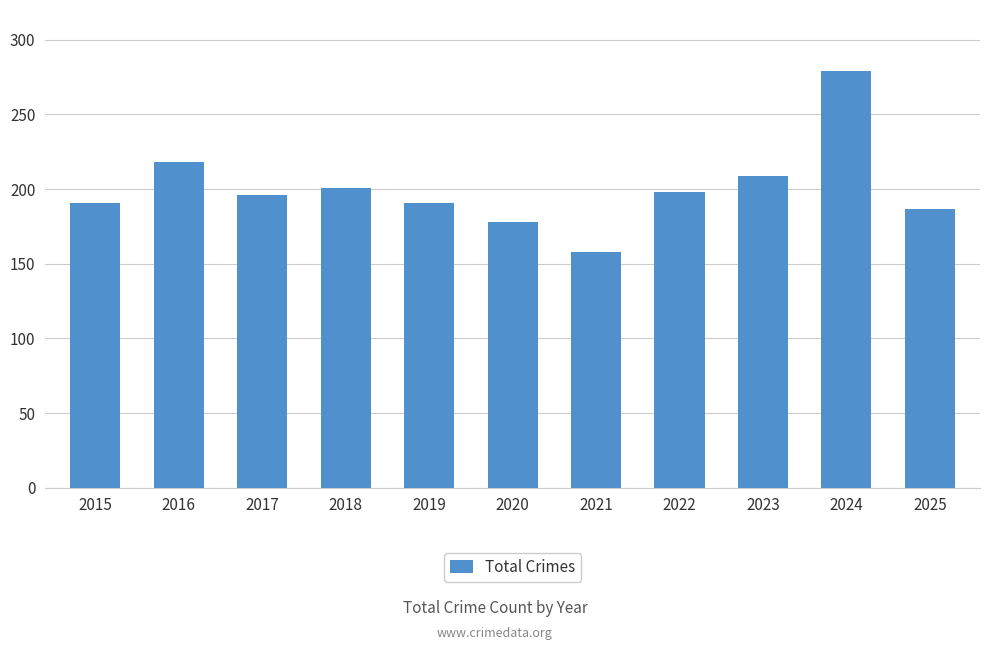

What is the greatest value displayed?

279